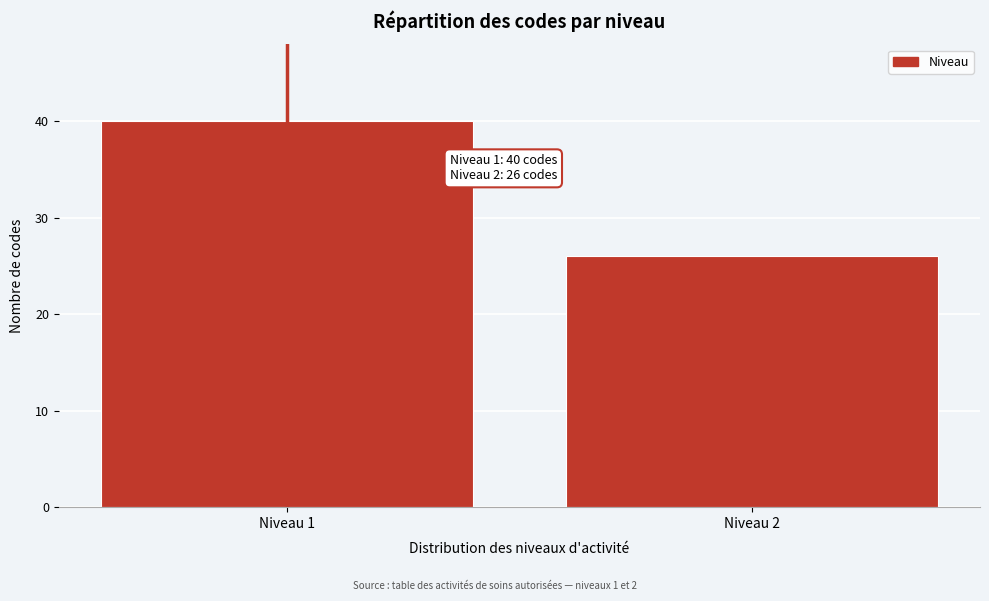

Reading left to right, what are all the values shown in this chart?

40	26